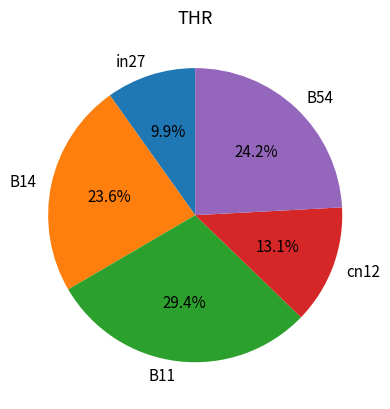

What portion of the pie excludes B54?

75.8%